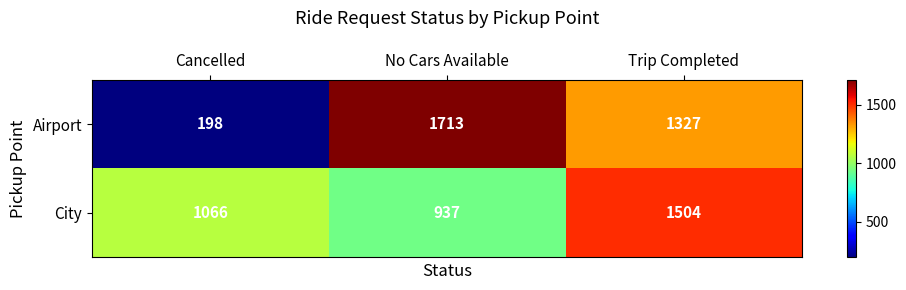

Reading right to left, list all the values displayed in this chart.

Airport: 1327	1713	198
City: 1504	937	1066